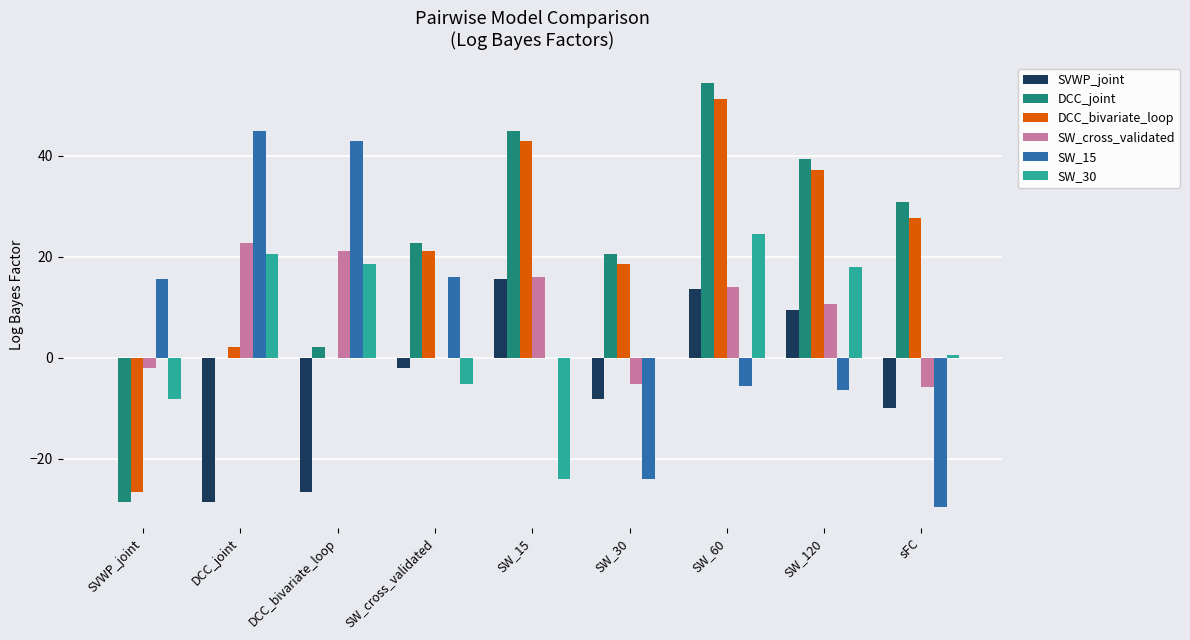

Which series changed the most between SW_cross_validated and SW_30?

SW_15